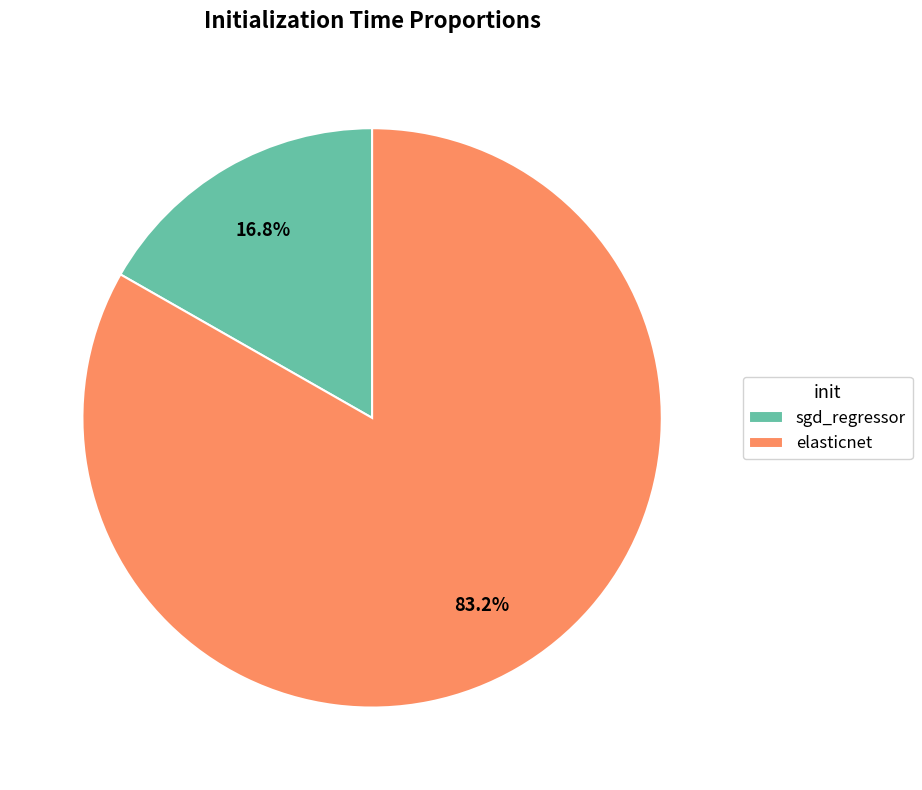

What is the majority slice?

elasticnet